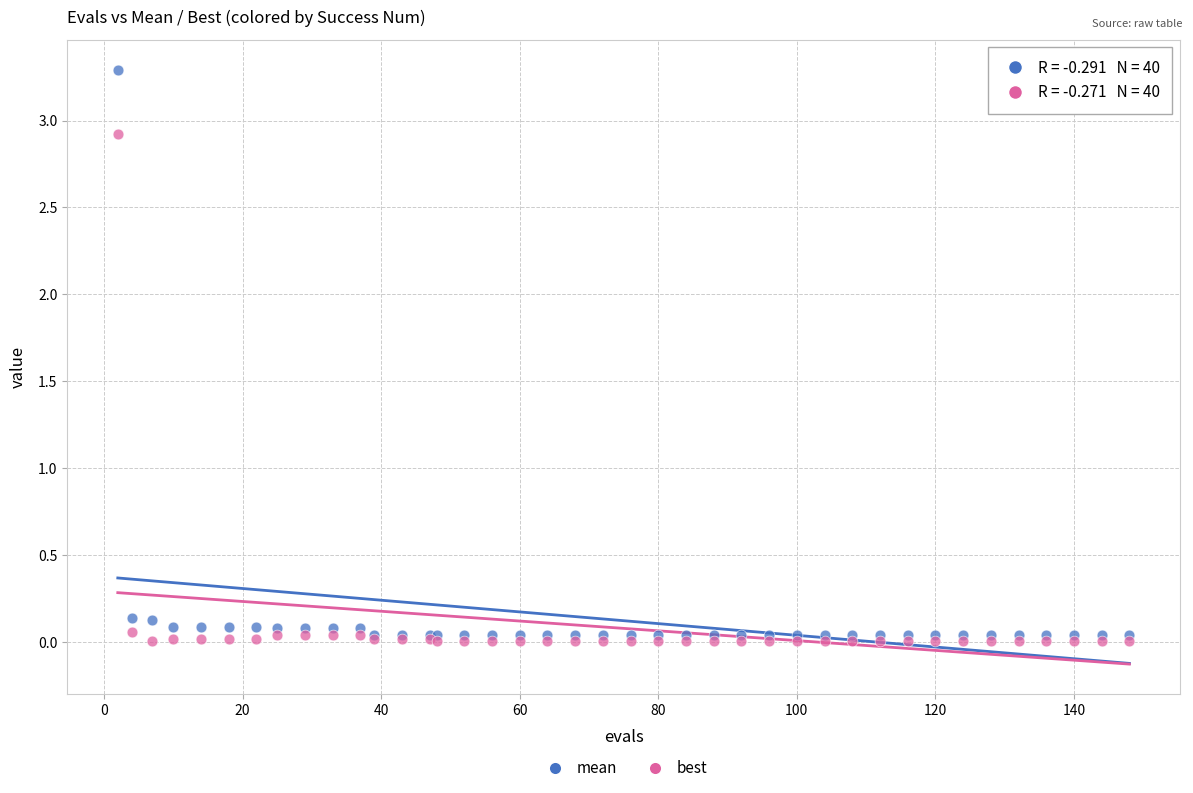

Which series reaches the maximum Y coordinate?

mean